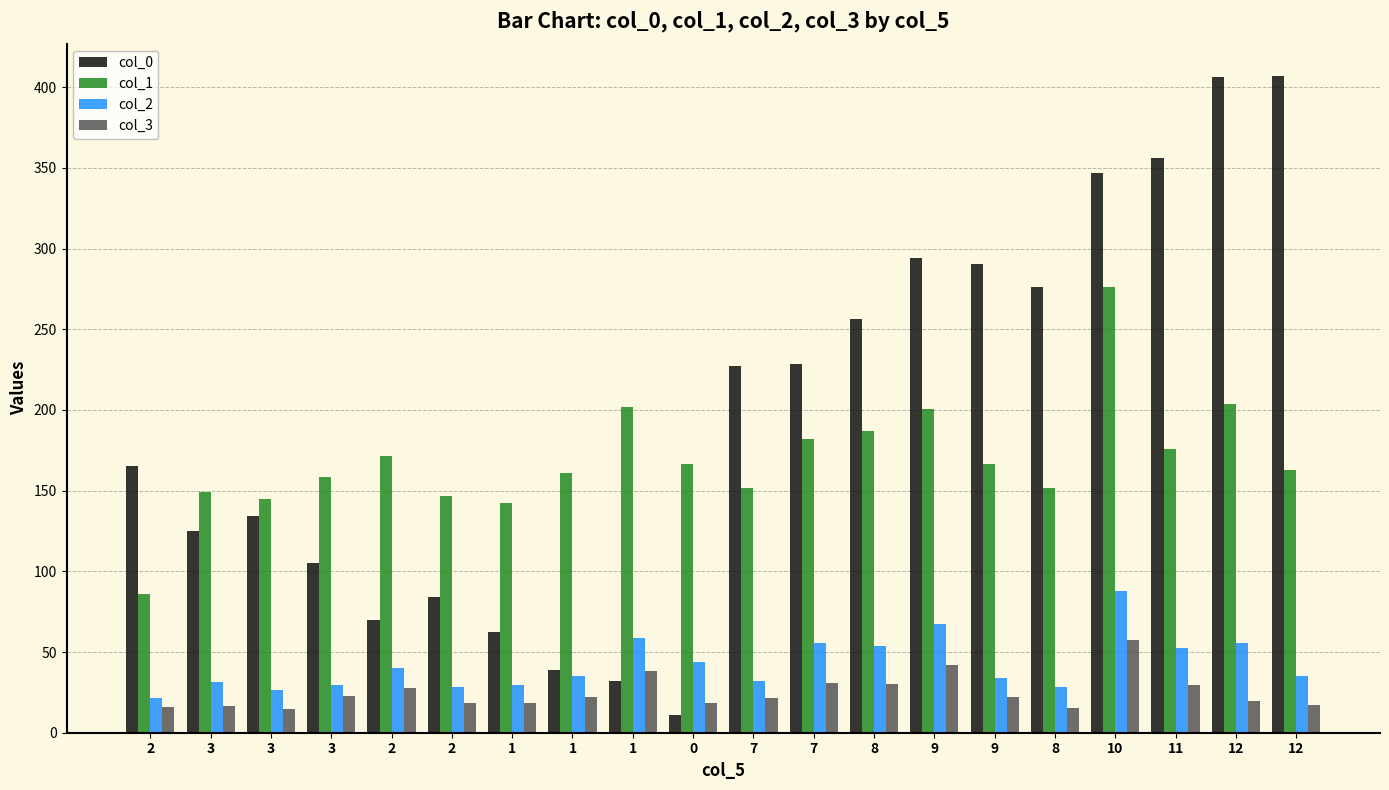

What is the approximate value of col_2 at 11?

52.7